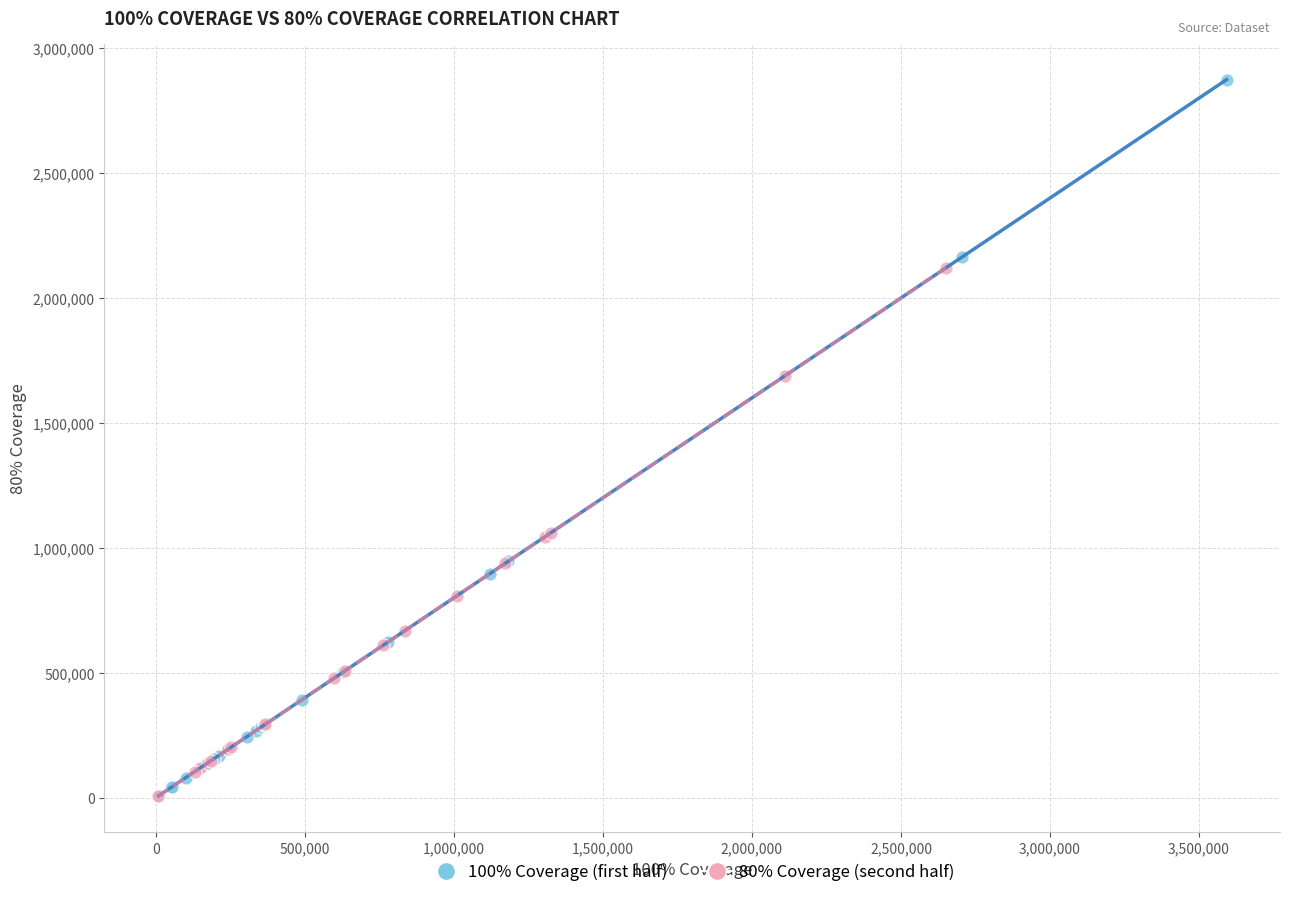

Which series has the widest spread of Y values?

100% Coverage (first half)